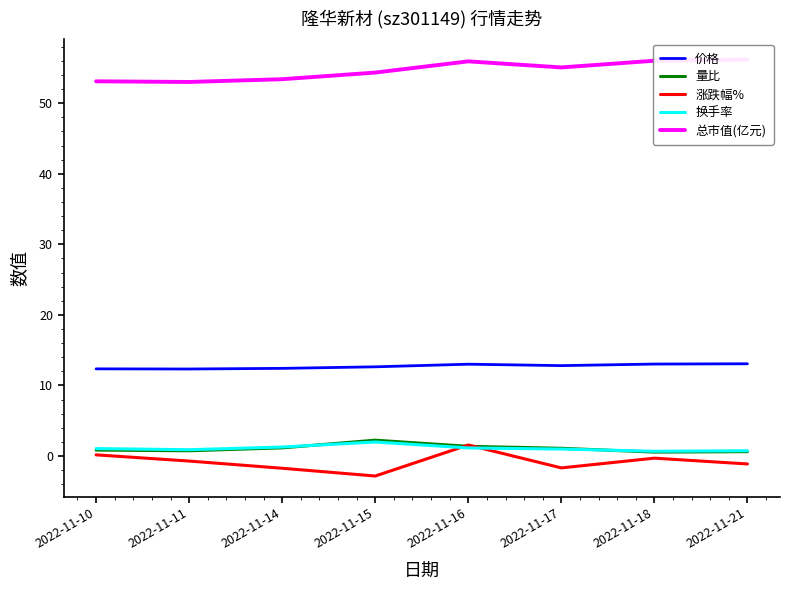

True or false: 涨跌幅% has more than 1 interior local peaks.

True